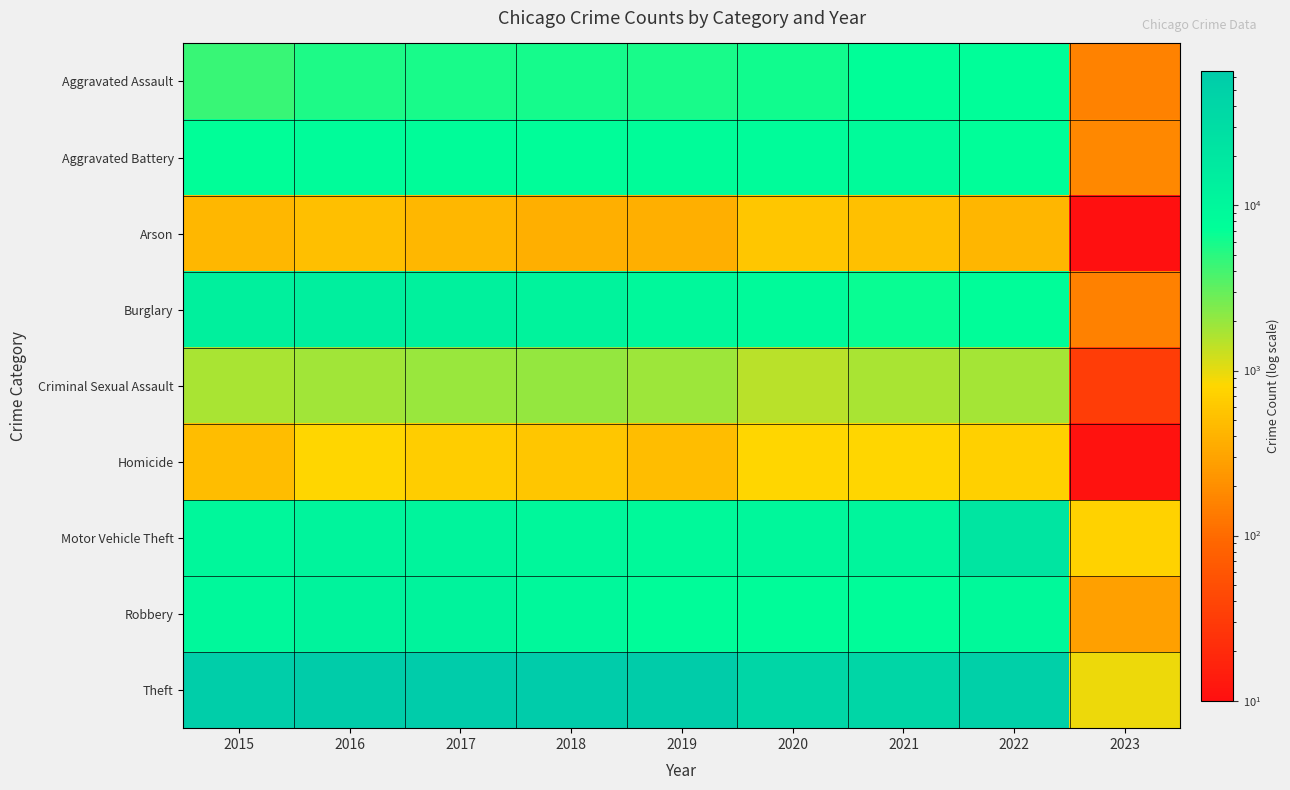

At which category does the chart reach its peak across all series?

2018